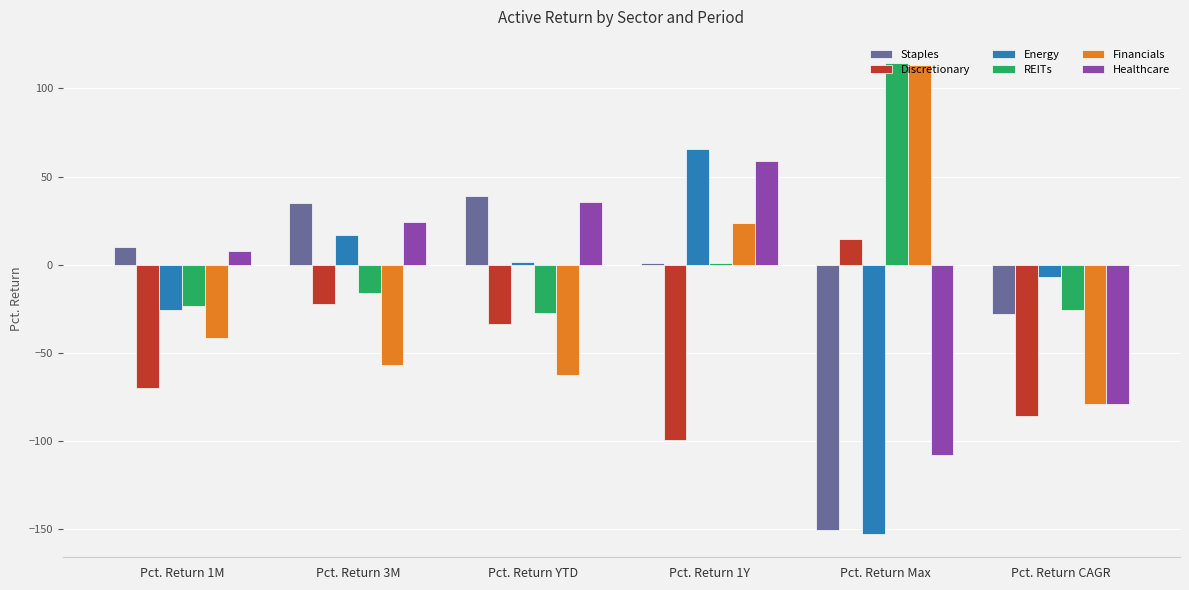

The value of REITs at Pct. Return Max is 69.4. True or false?

False